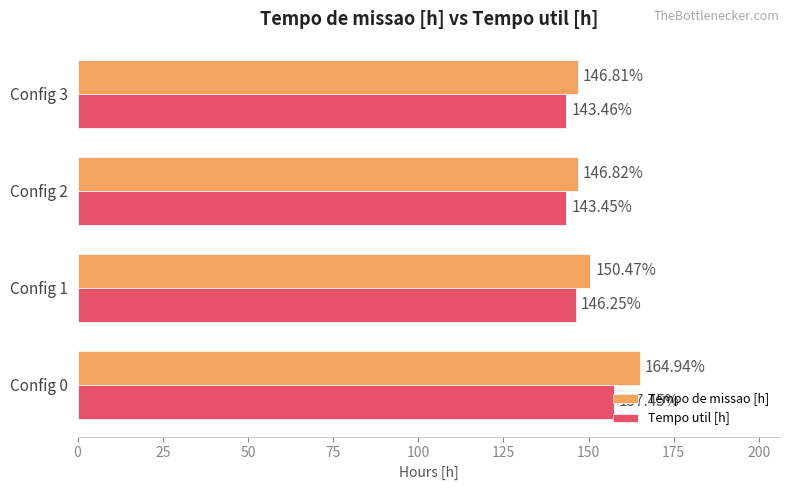

Rank the series by their maximum value, from highest to lowest.

Tempo de missao [h], Tempo util [h]